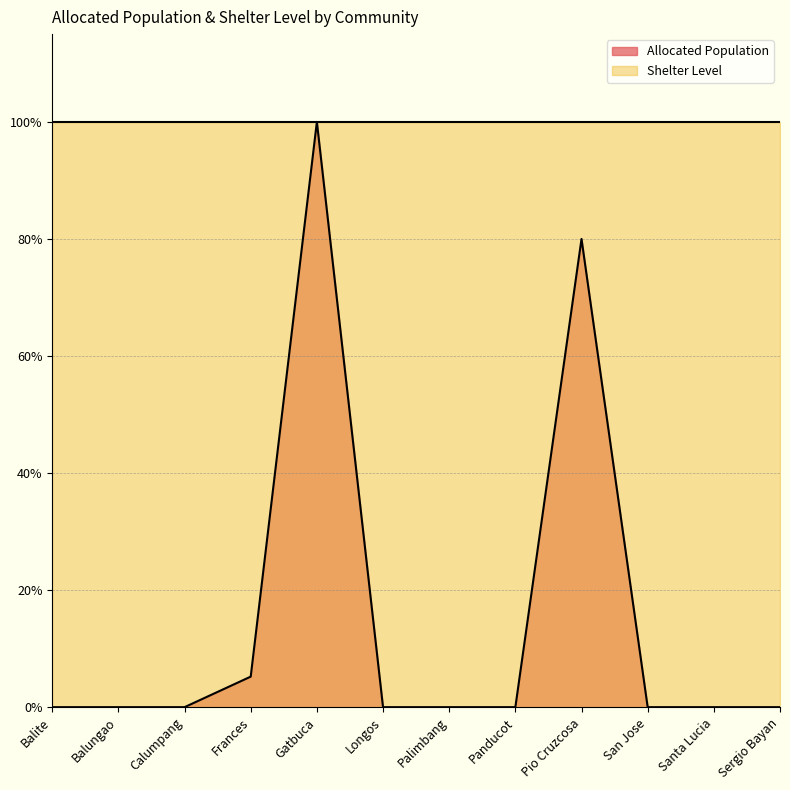

Is it true that the value at Sergio Bayan is 0.0?

True